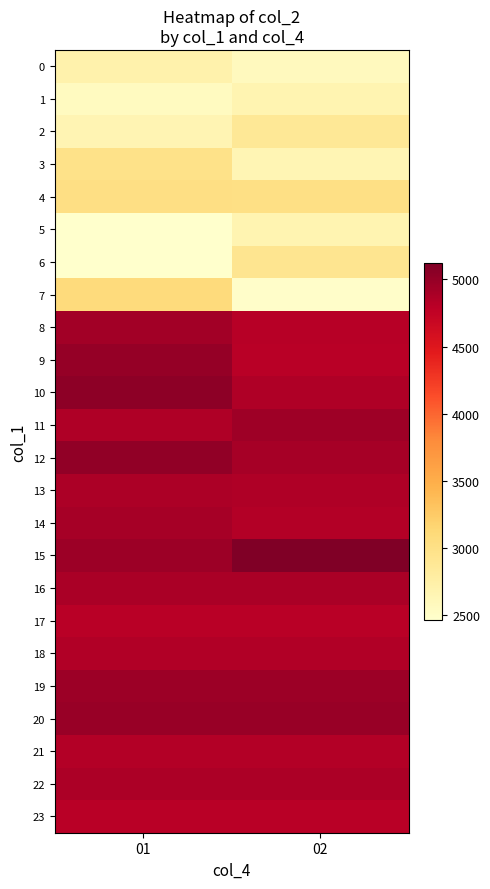

At which label is 23 closest to 4801?

01